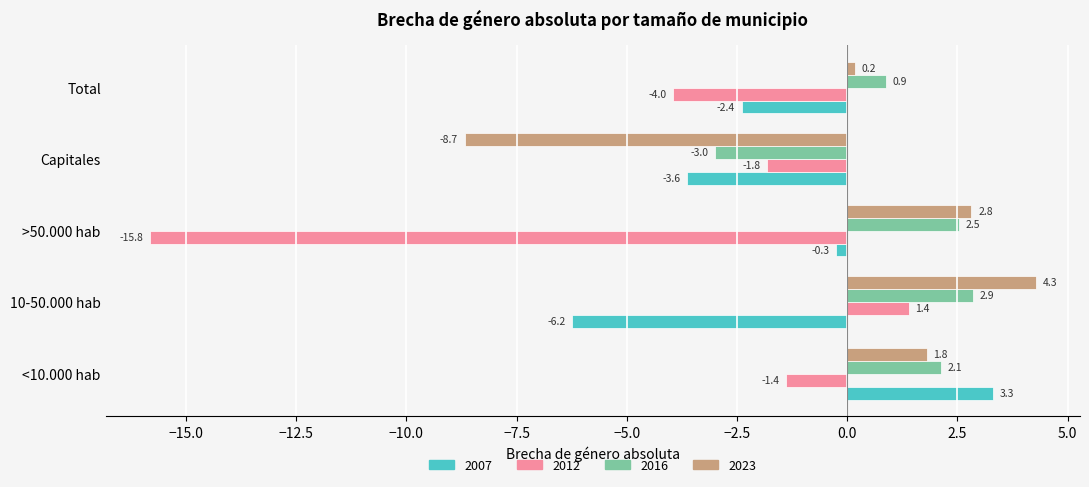

Which series has the widest spread of values?

2012